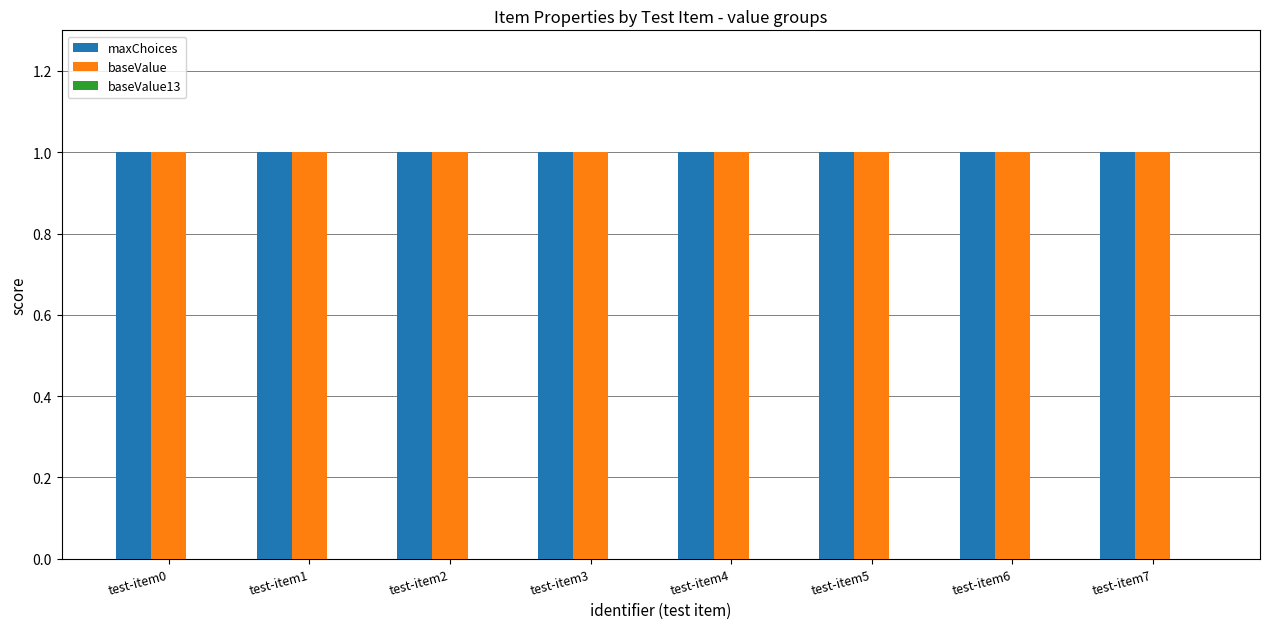

Which series has the largest range (max minus min)?

maxChoices